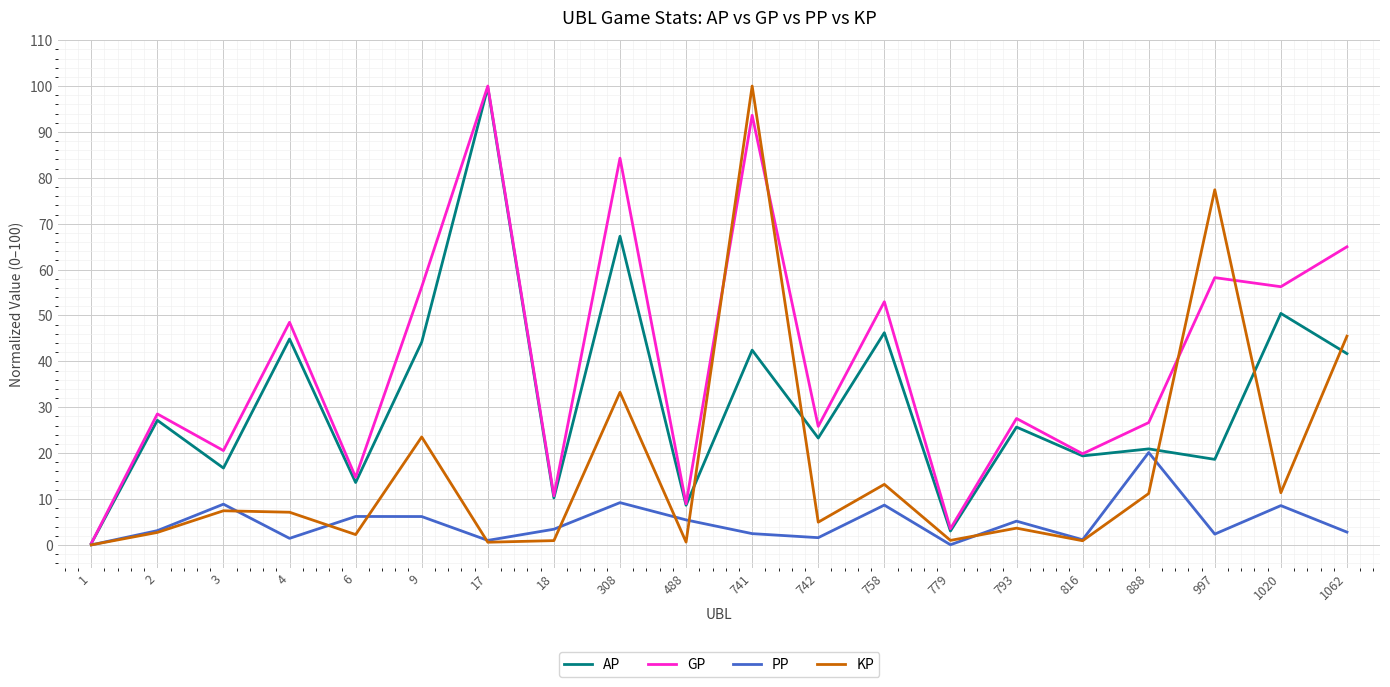

Between 1 and 2, which series saw the biggest shift?

GP